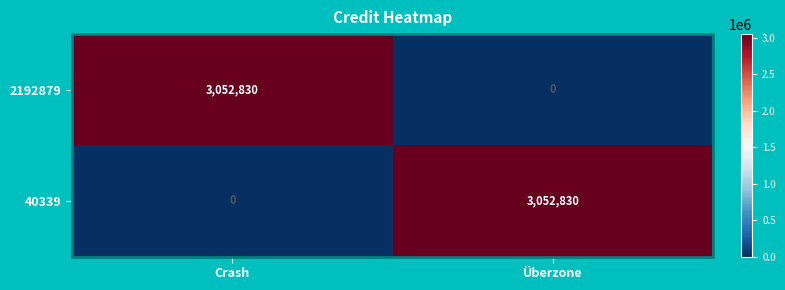

True or false: 2192879 has a value of 991228 at Crash.

False